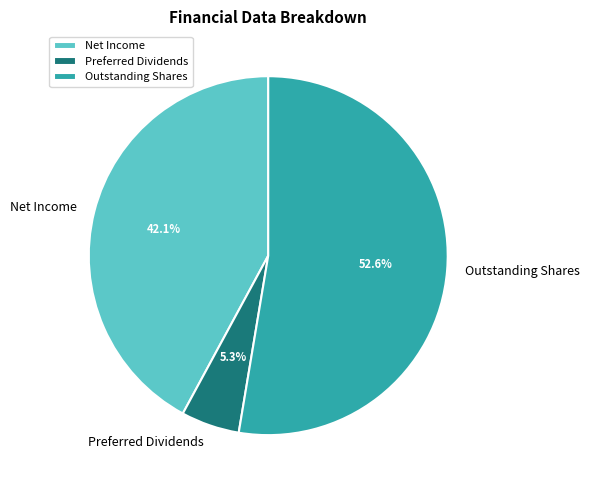

To the nearest percent, what portion does Net Income represent?

42%